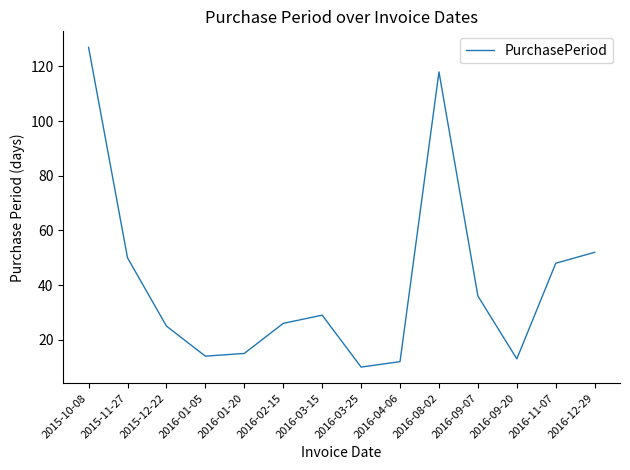

The value at 2016-03-15 is 29. True or false?

True